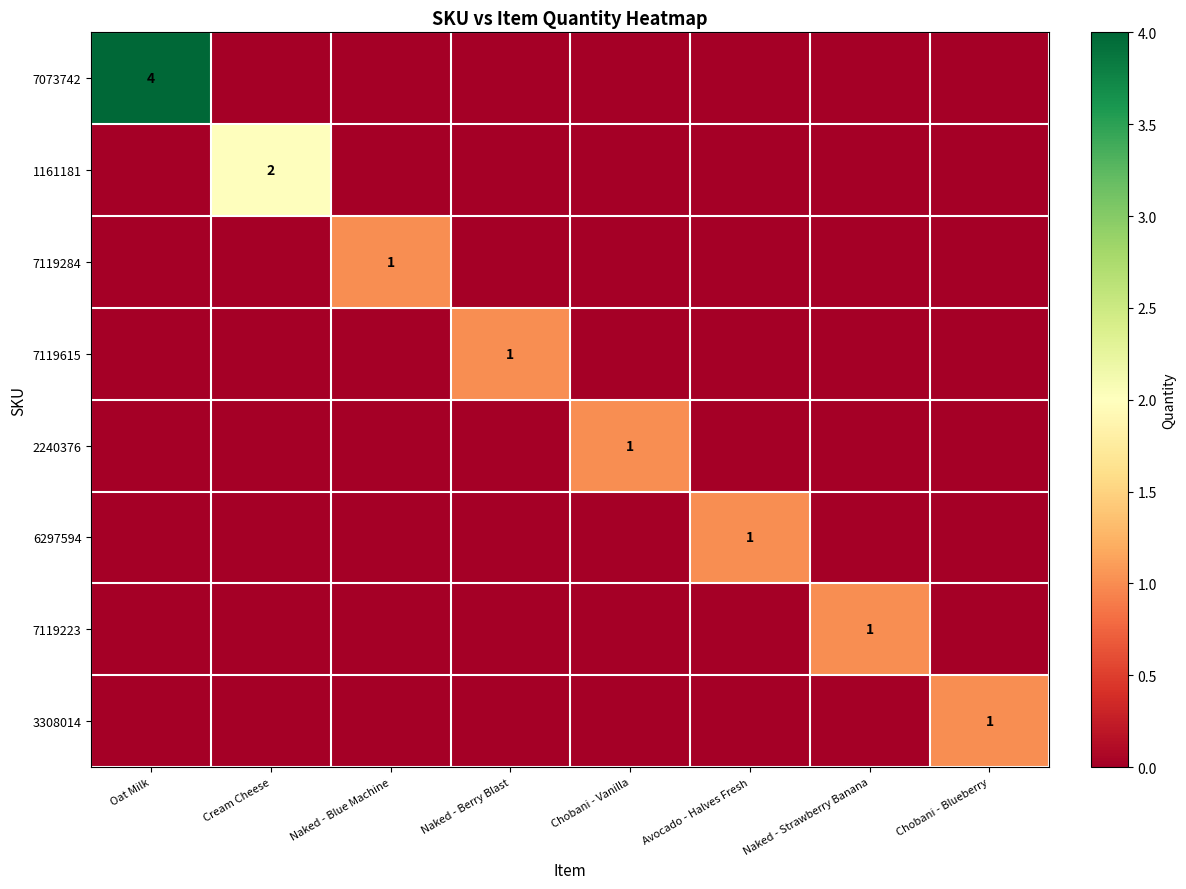

Which series has the widest spread of values?

7073742